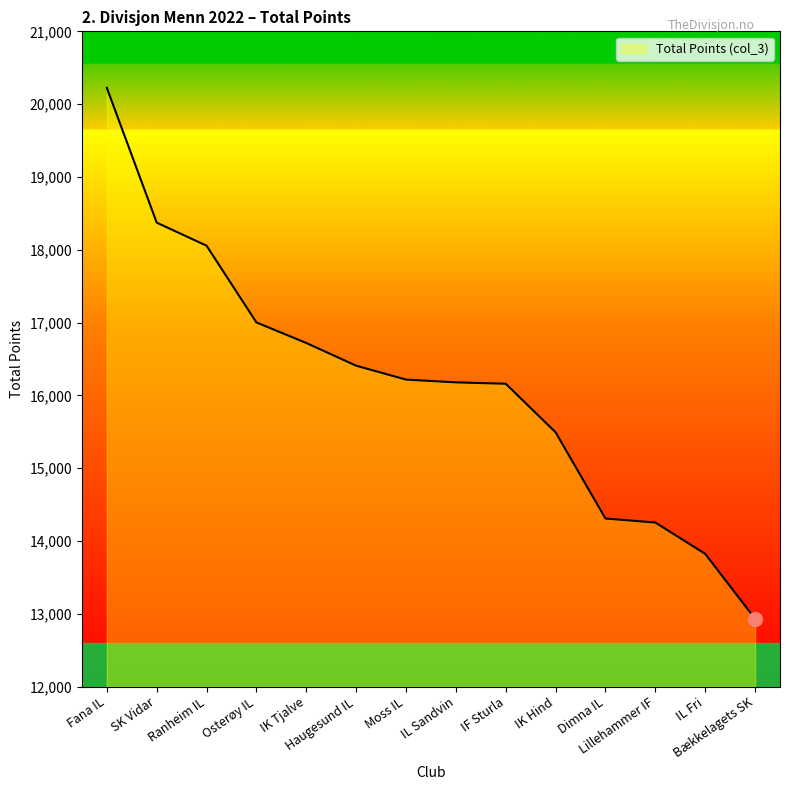

What is the difference between the maximum and minimum values?

7291